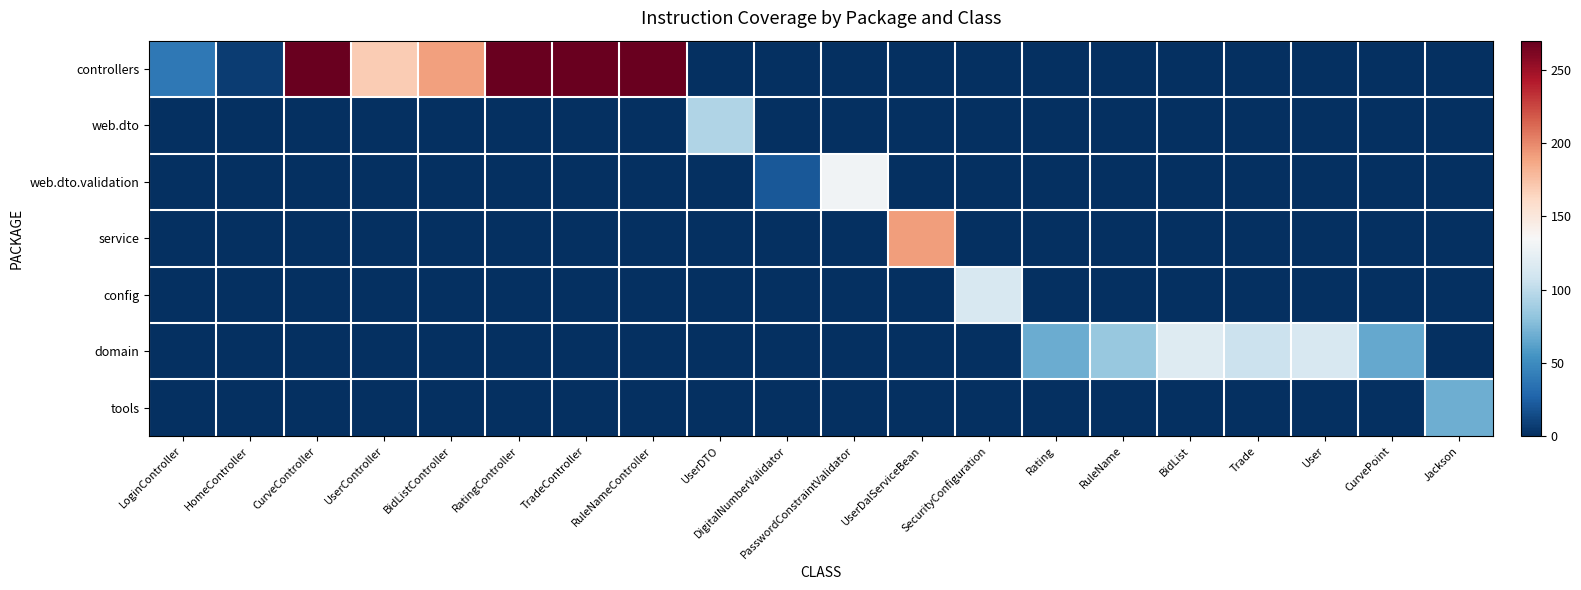

What is the maximum value shown in the chart?

268